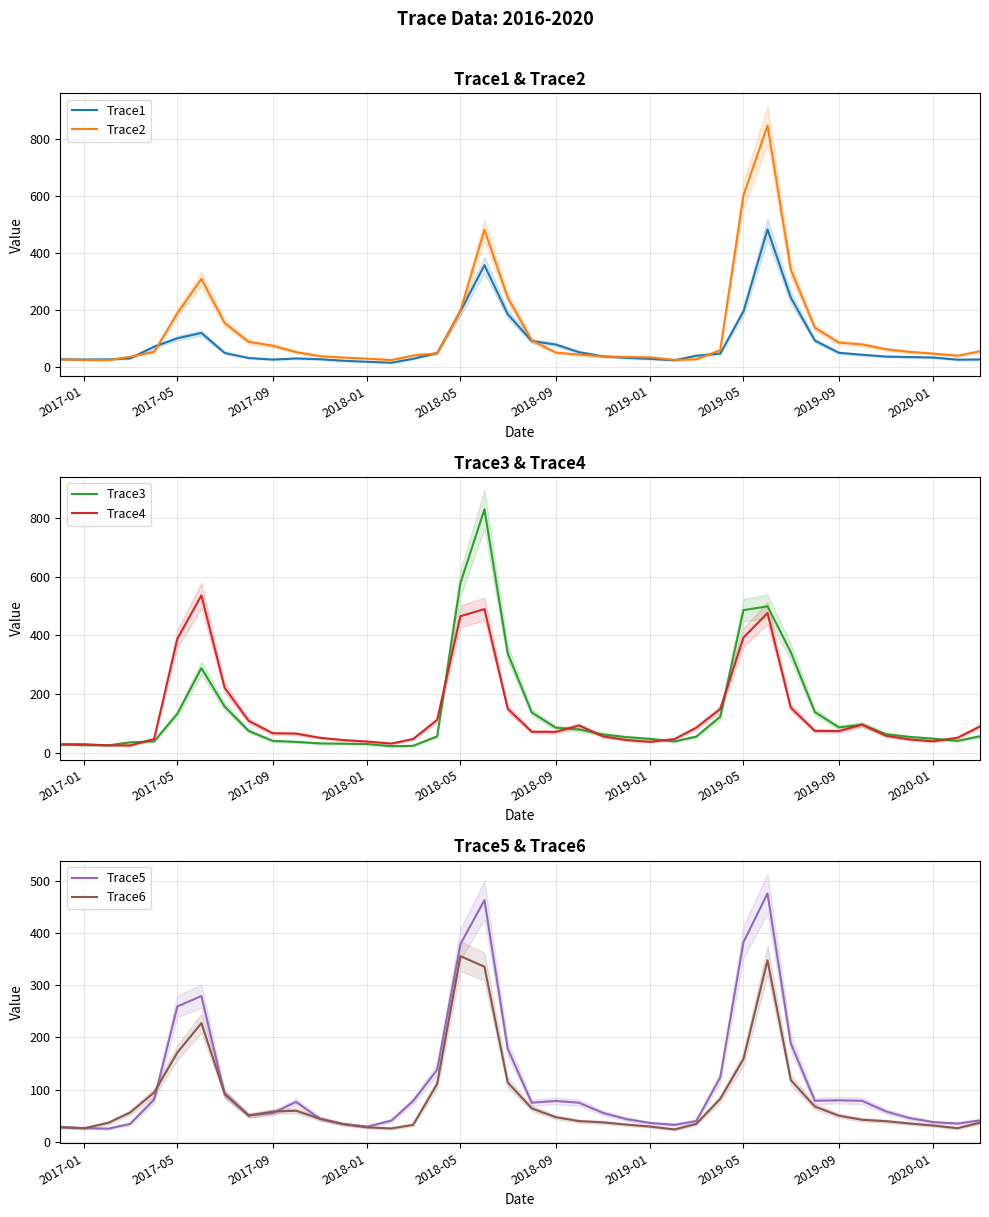

At which label is Trace3 closest to 426?

2019-05